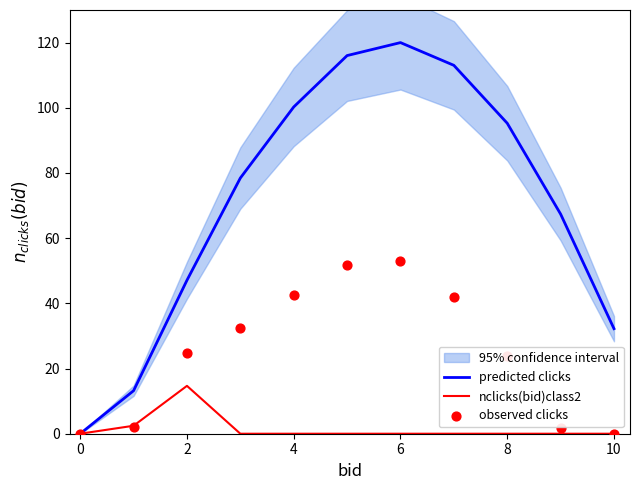

Which series contains the lowest Y value?

predicted clicks